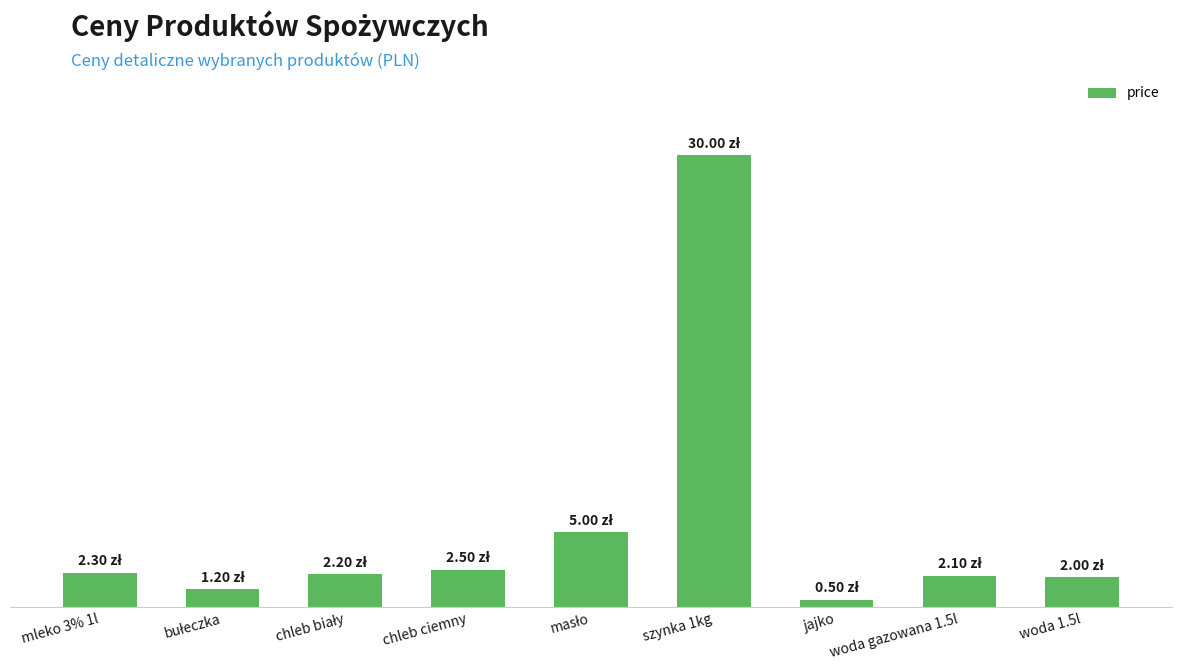

What is the difference between the maximum and minimum values?

29.5